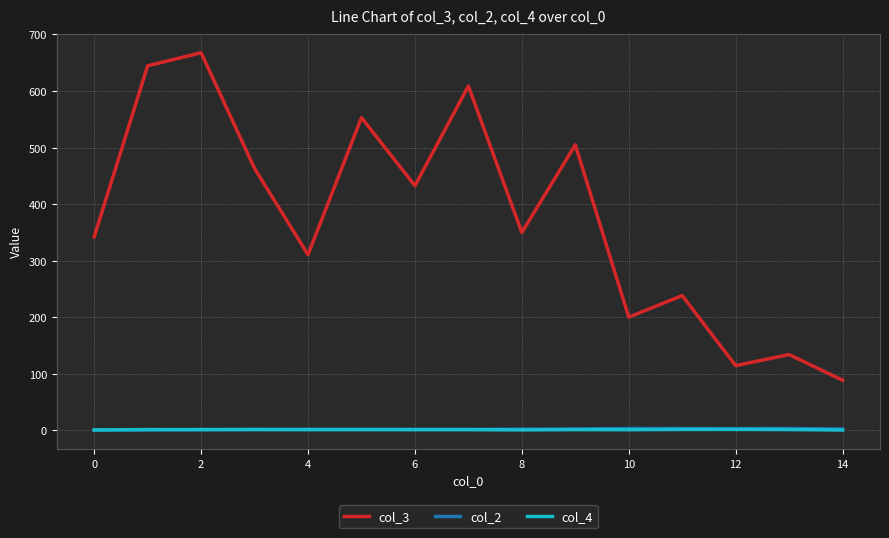

Which series has the largest range (max minus min)?

col_3